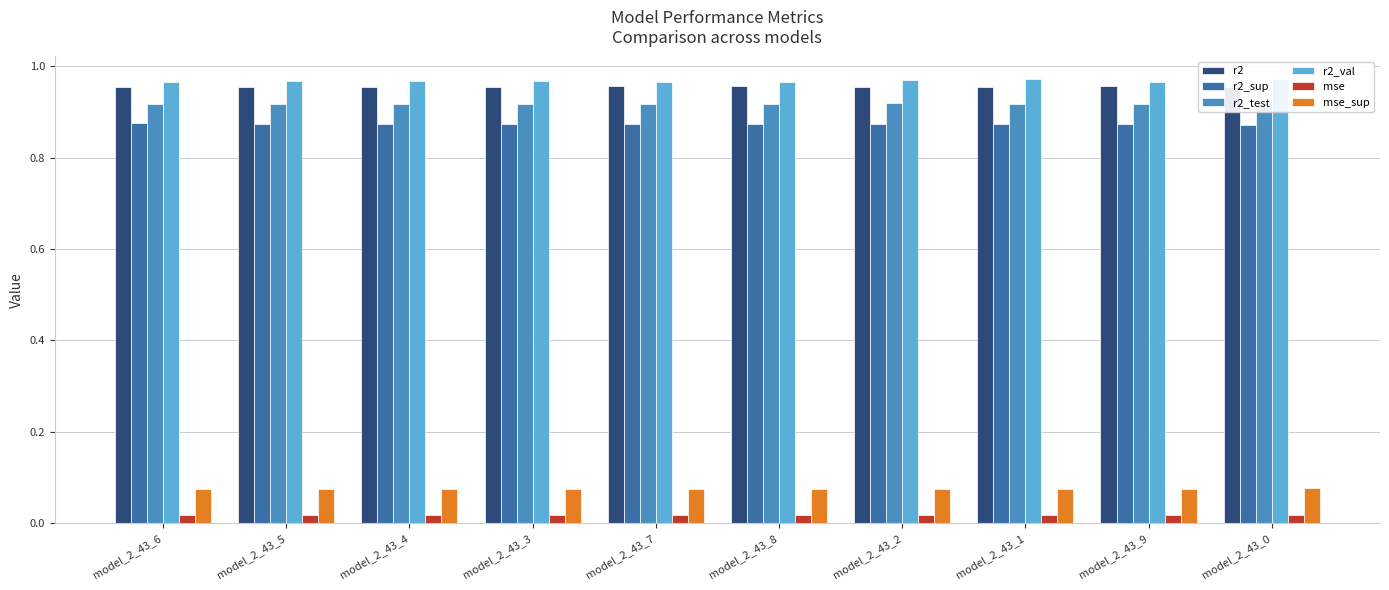

What is the approximate value of r2_val at model_2_43_3?

1.0